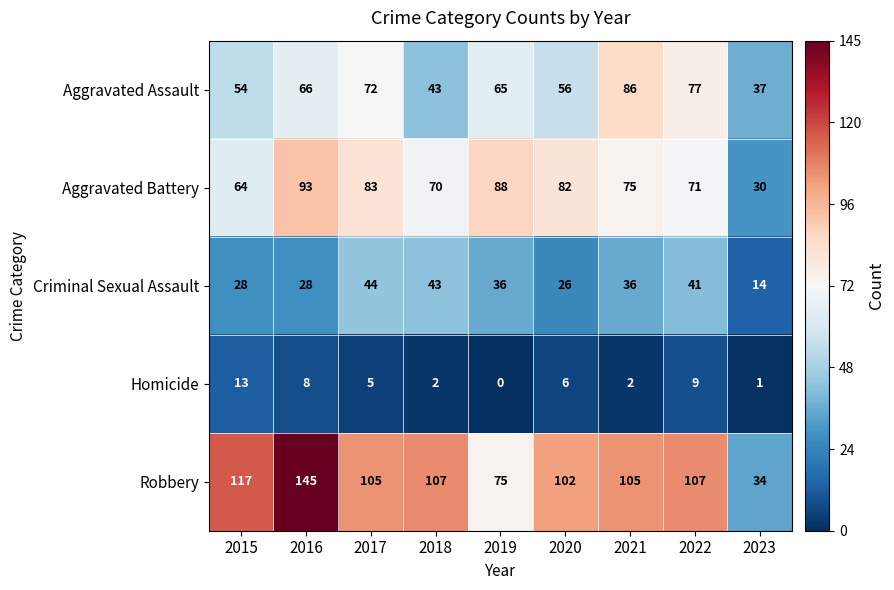

At which label is Aggravated Assault closest to 61?

2019